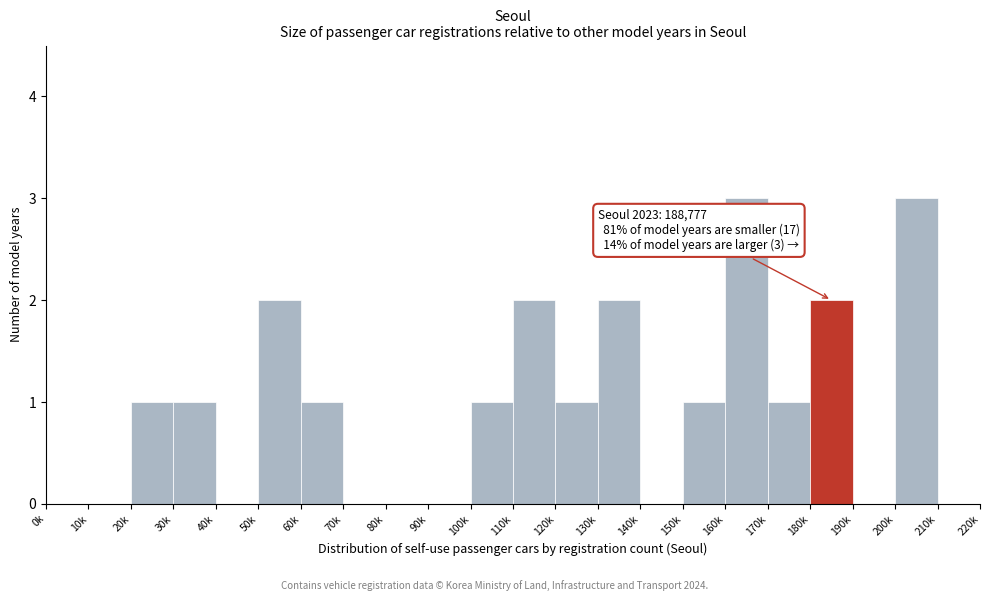

Reading left to right, transcribe all the data shown in this chart.

0k=0	10k=0	20k=1	30k=1	40k=0	50k=2	60k=1	70k=0	80k=0	90k=0	100k=1	110k=2	120k=1	130k=2	140k=0	150k=1	160k=3	170k=1	180k=2	190k=0	200k=3	210k=0